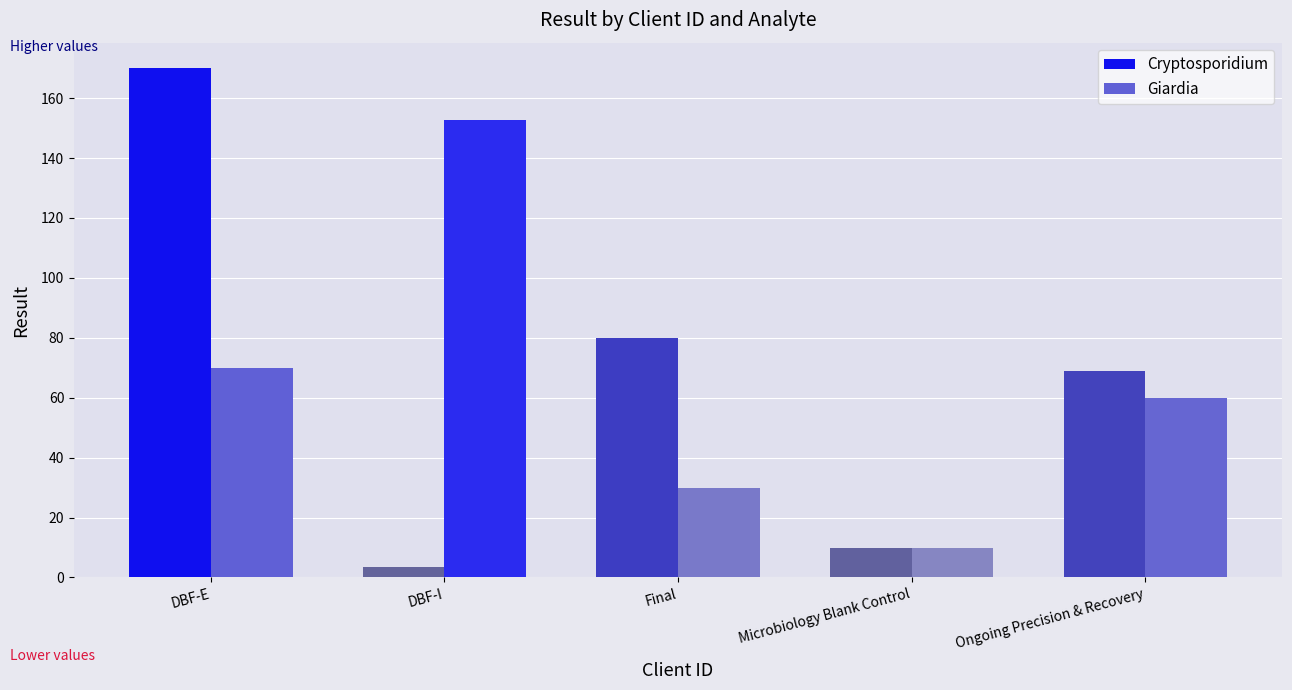

At which category is the sum across all series the highest?

DBF-E